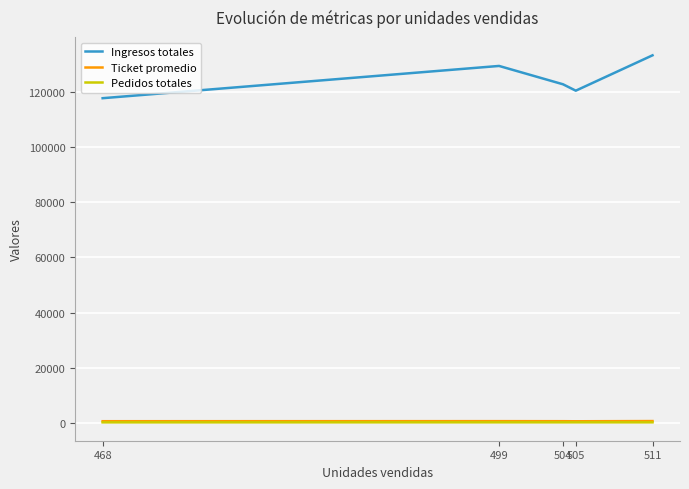

Which series has the widest spread of values?

Ingresos totales